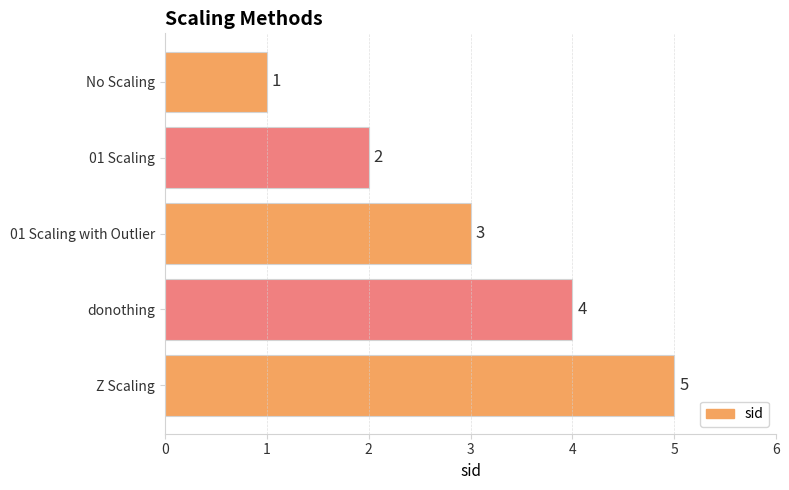

The value at Z Scaling is 5. True or false?

True